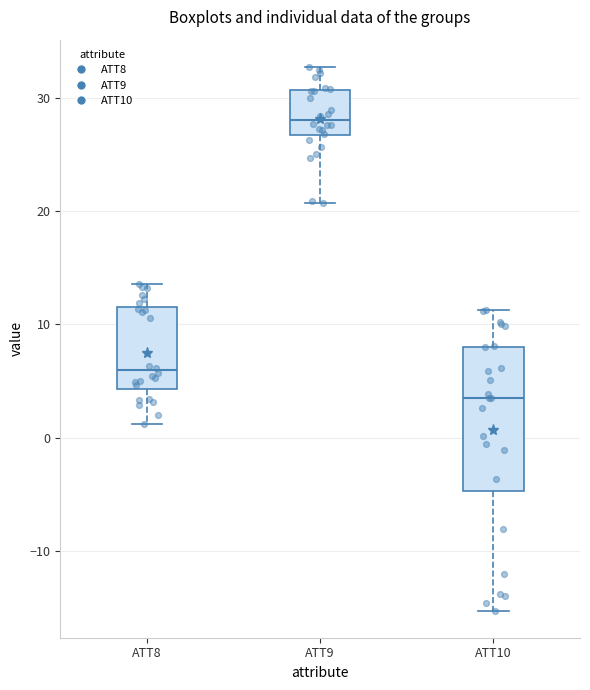

Which box's median line is the lowest?

ATT10